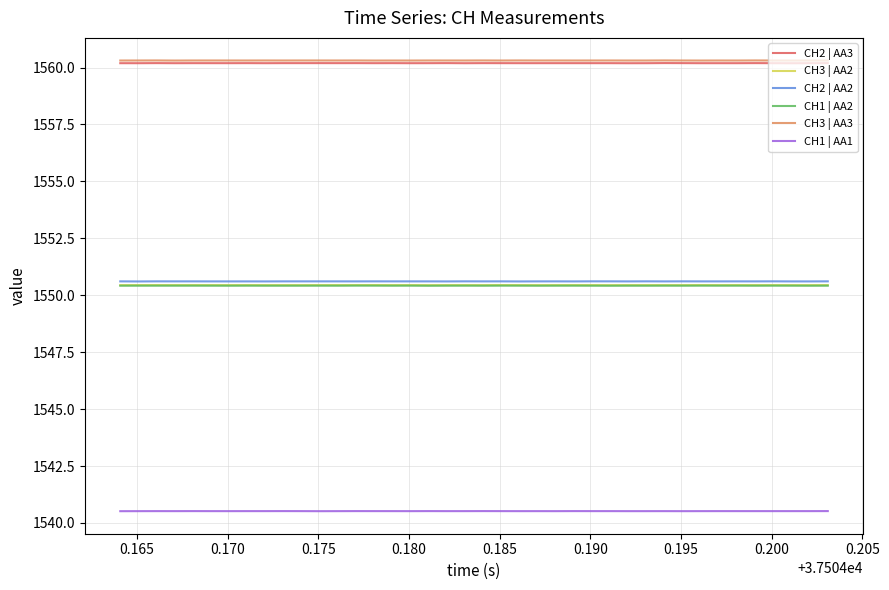

True or false: CH1 | AA1 and CH2 | AA3 intersect in this chart.

False